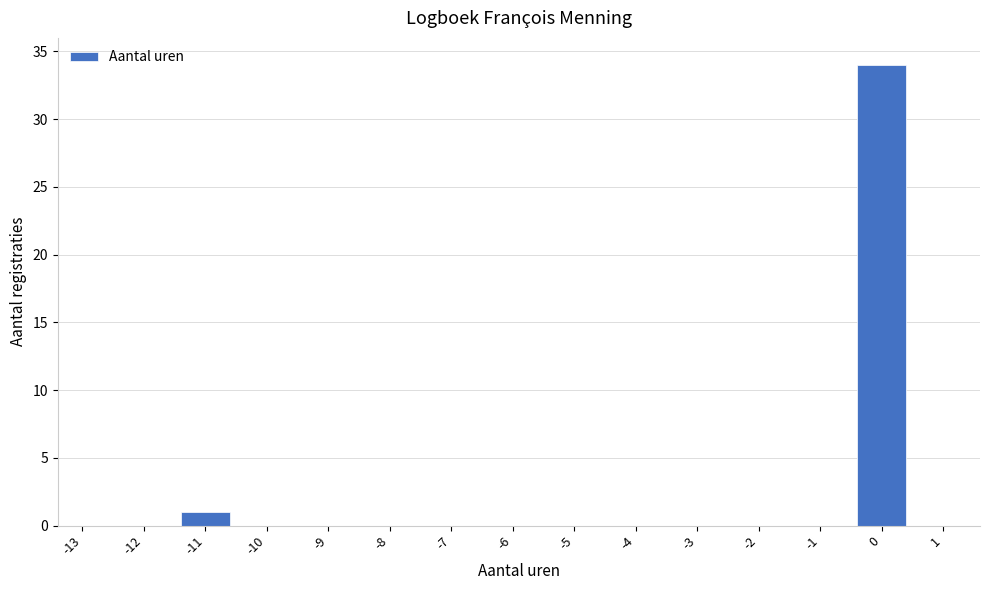

Reading left to right, extract all data points from this chart.

-13=0	-12=0	-11=1	-10=0	-9=0	-8=0	-7=0	-6=0	-5=0	-4=0	-3=0	-2=0	-1=0	0=34	1=0